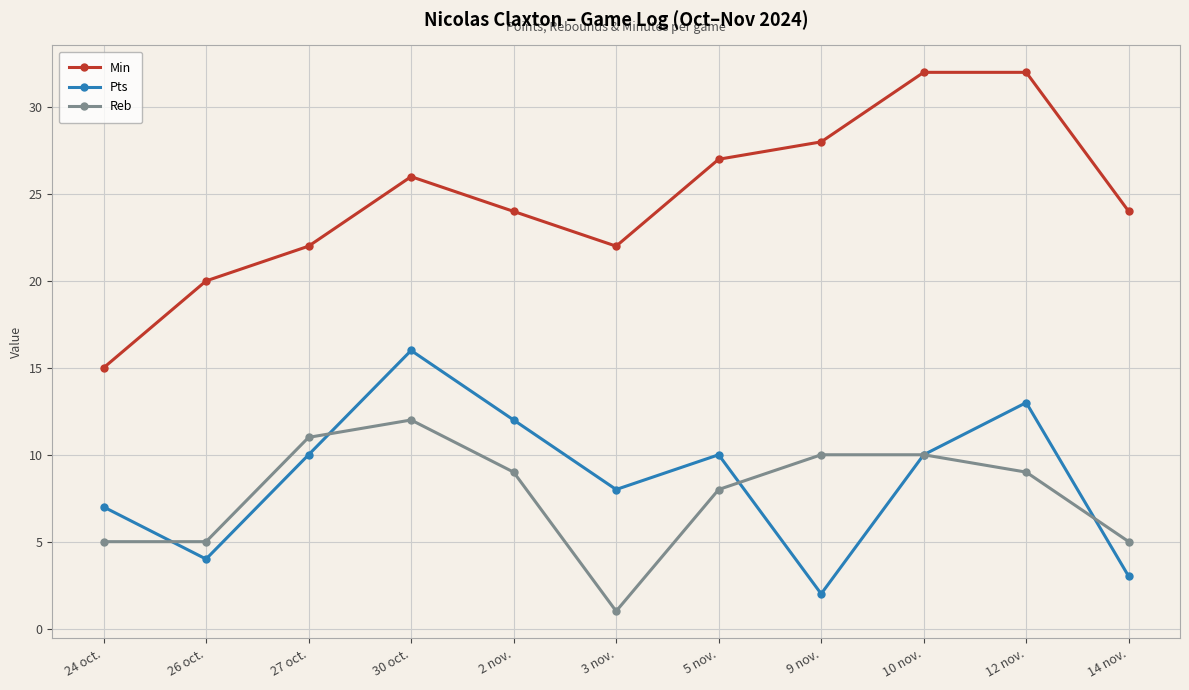

At which label does Reb reach its peak?

30 oct.